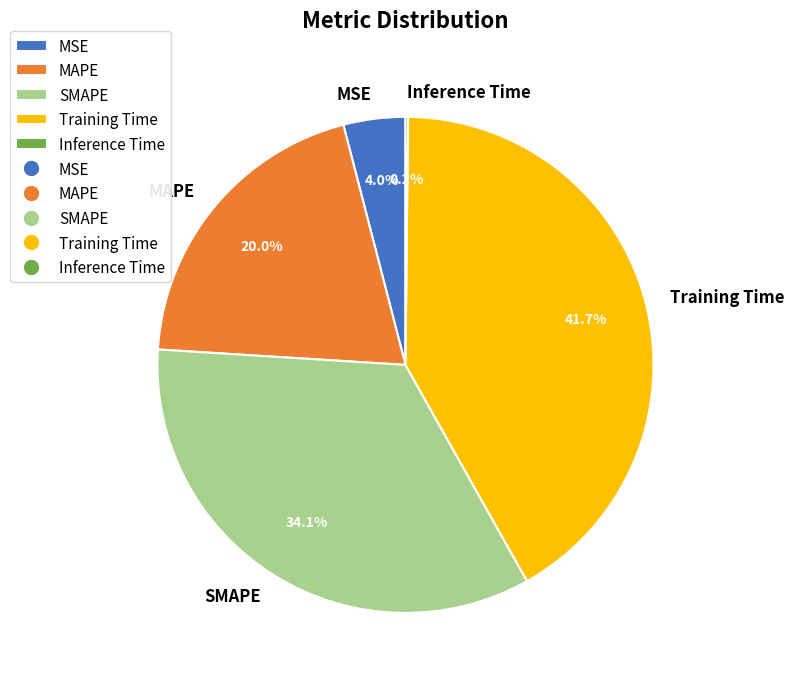

True or false: MSE accounts for 4% of the total.

True